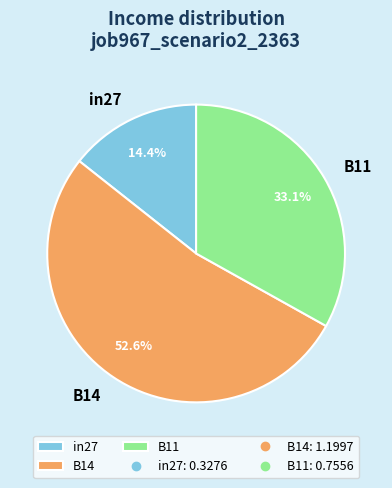

To the nearest percent, what percentage of the pie is B14?

53%